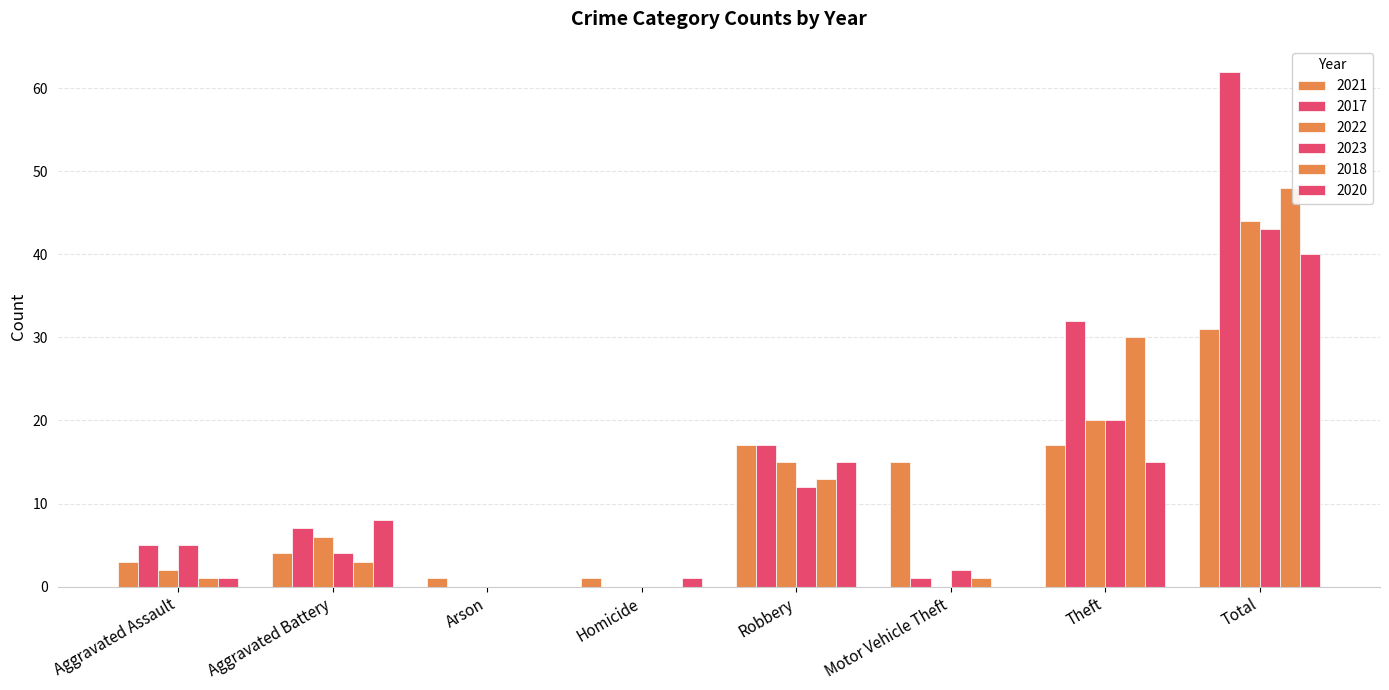

How many groups of bars are there?

8